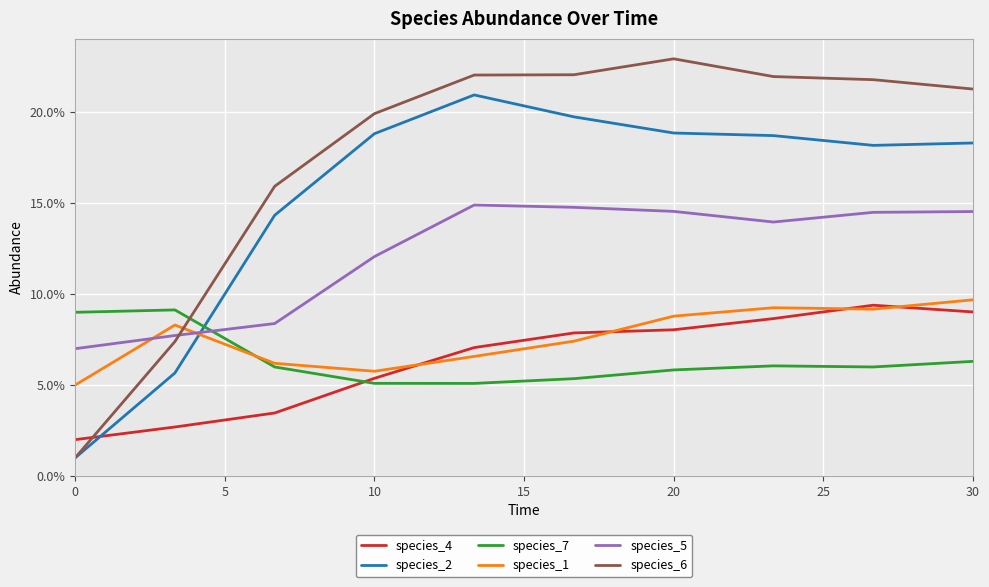

Which series has the largest range (max minus min)?

species_6